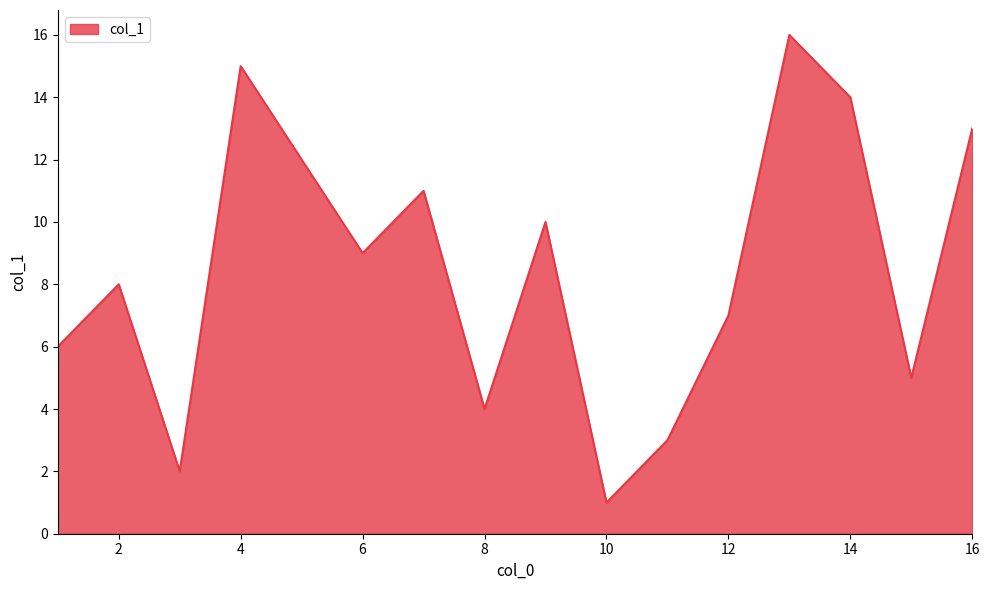

What is the difference between the maximum and minimum values?

15